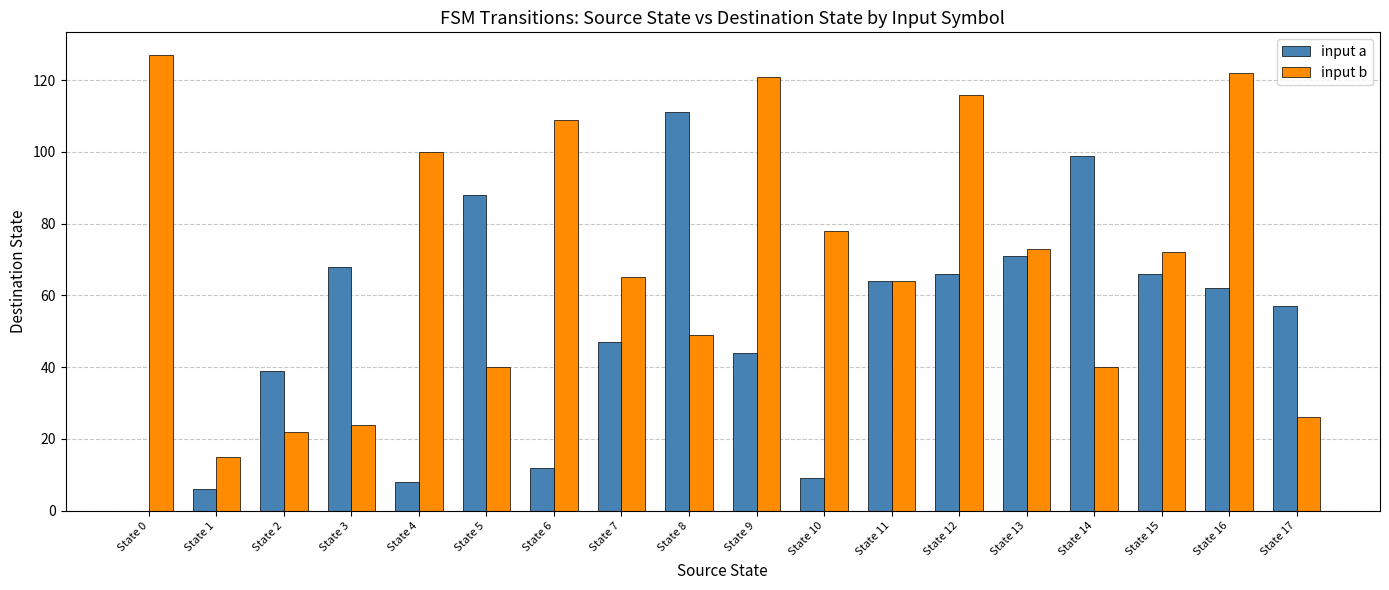

Reading left to right, list all the values displayed in this chart.

input a: State 0=0	State 1=6	State 2=39	State 3=68	State 4=8	State 5=88	State 6=12	State 7=47	State 8=111	State 9=44	State 10=9	State 11=64	State 12=66	State 13=71	State 14=99	State 15=66	State 16=62	State 17=57
input b: State 0=127	State 1=15	State 2=22	State 3=24	State 4=100	State 5=40	State 6=109	State 7=65	State 8=49	State 9=121	State 10=78	State 11=64	State 12=116	State 13=73	State 14=40	State 15=72	State 16=122	State 17=26